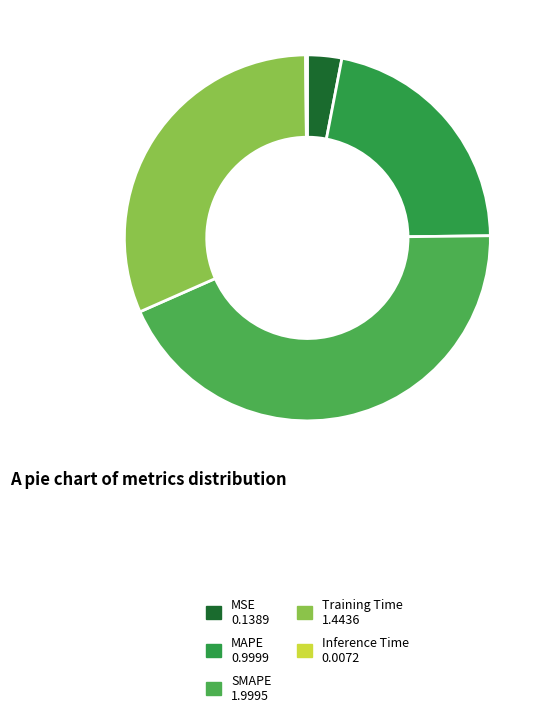

Is there any slice that represents more than half of the pie?

No